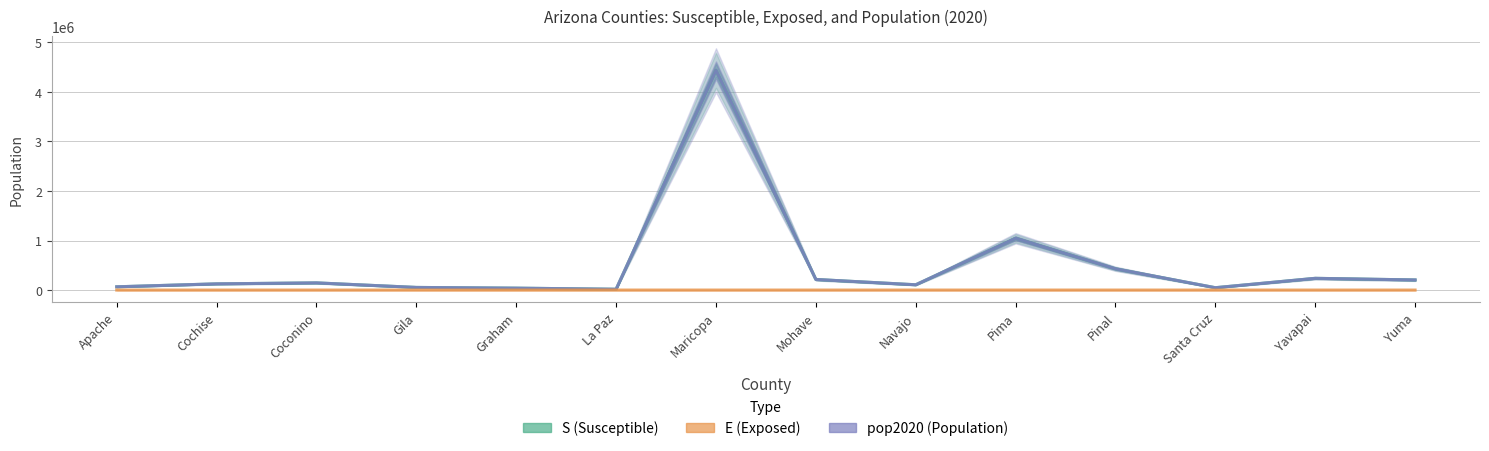

At which label does S (Susceptible) first exceed 145116?

Maricopa